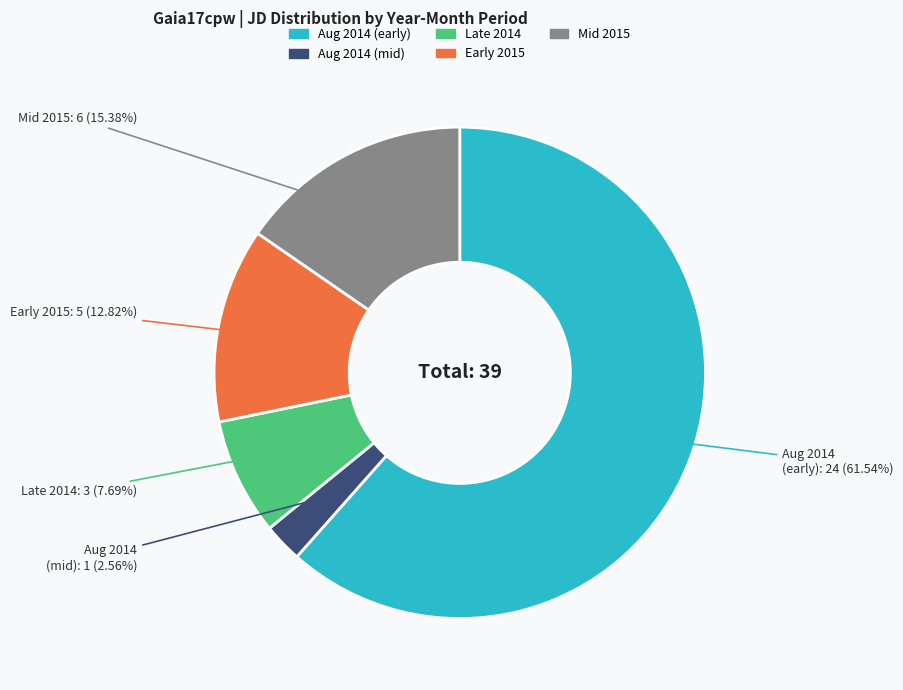

Is there any slice that represents more than half of the pie?

Yes